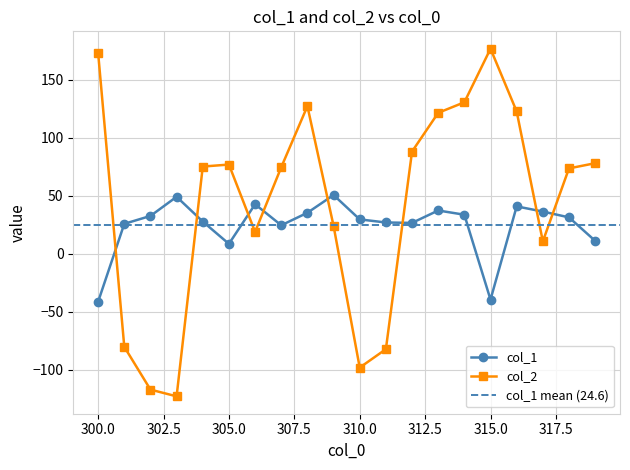

Reading left to right, transcribe all the data shown in this chart.

col_1: 300=-41.3	301=25.9	302=32.7	303=49.2	304=27.9	305=8.6	306=42.8	307=24.6	308=35.4	309=50.7	310=29.7	311=27.0	312=26.7	313=37.4	314=33.7	315=-39.5	316=40.9	317=36.5	318=31.4	319=11.2
col_2: 300=173.3	301=-80.2	302=-117.1	303=-122.9	304=75.3	305=77.0	306=18.9	307=74.7	308=127.4	309=24.2	310=-98.1	311=-82.2	312=88.2	313=121.6	314=130.7	315=176.9	316=122.8	317=10.7	318=73.7	319=78.2